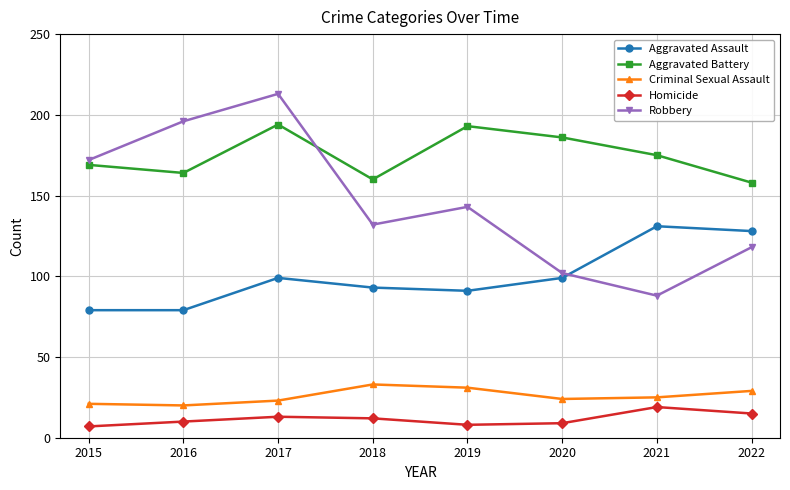

The value of Aggravated Battery at 2022 is 71. True or false?

False